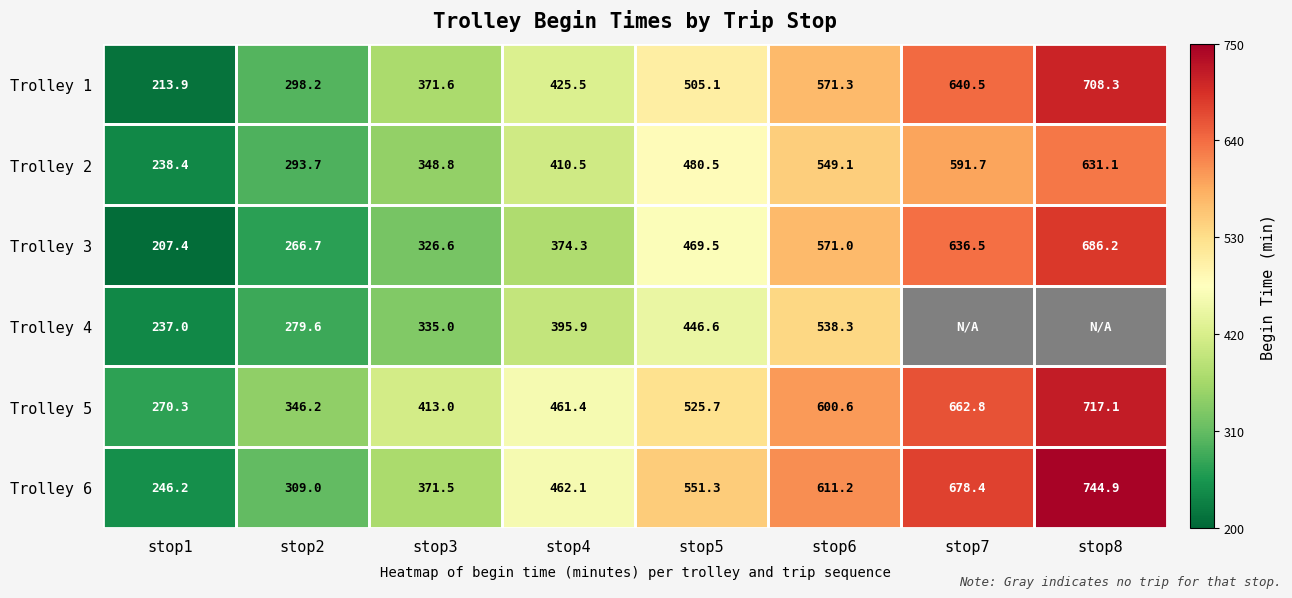

What is the spread (max minus min) of values at stop4?

87.8